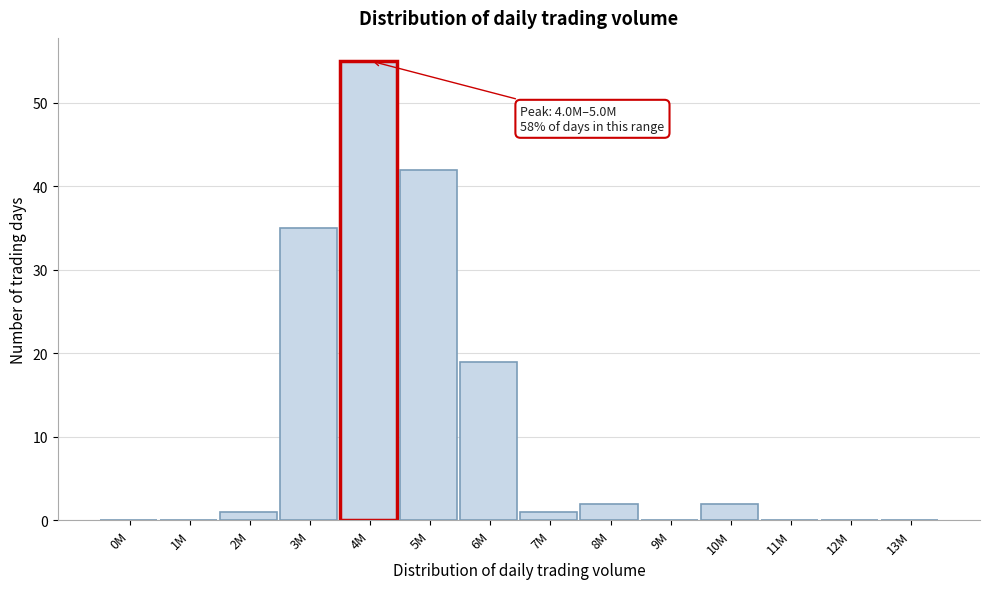

Reading left to right, list all the values displayed in this chart.

0M=0	1M=0	2M=1	3M=35	4M=55	5M=42	6M=19	7M=1	8M=2	9M=0	10M=2	11M=0	12M=0	13M=0